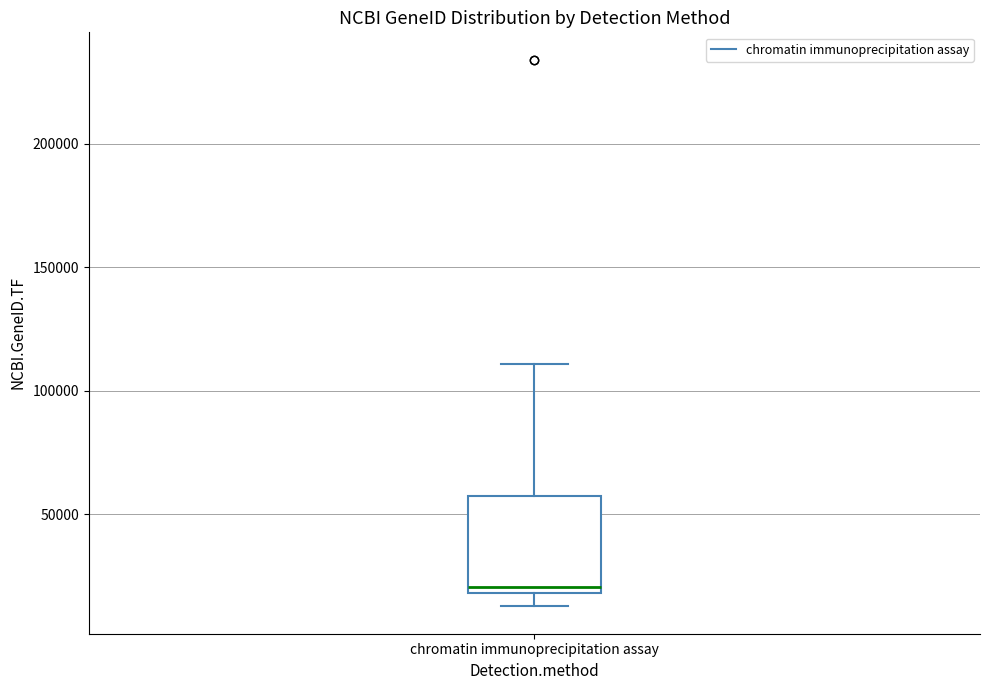

Read this box plot against the y-axis: the position of the median line, the range covered by the box, and the ends of both whiskers. The values are not printed on the chart, so give them approximately, as read against the axis.

median 20000 (just above the box's lower edge), box 20000 to 55000, whiskers 15000 to 110000